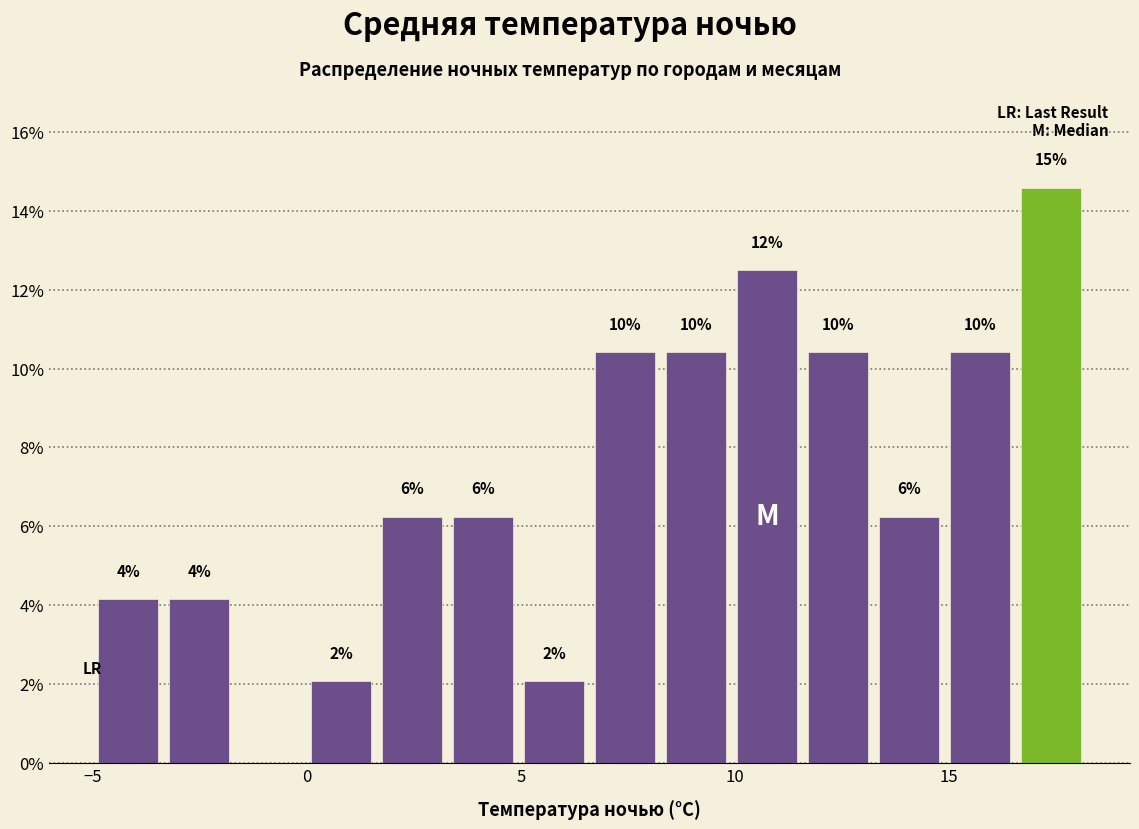

Read against the x-axis, roughly where is the centre of the tallest bar?

17.5